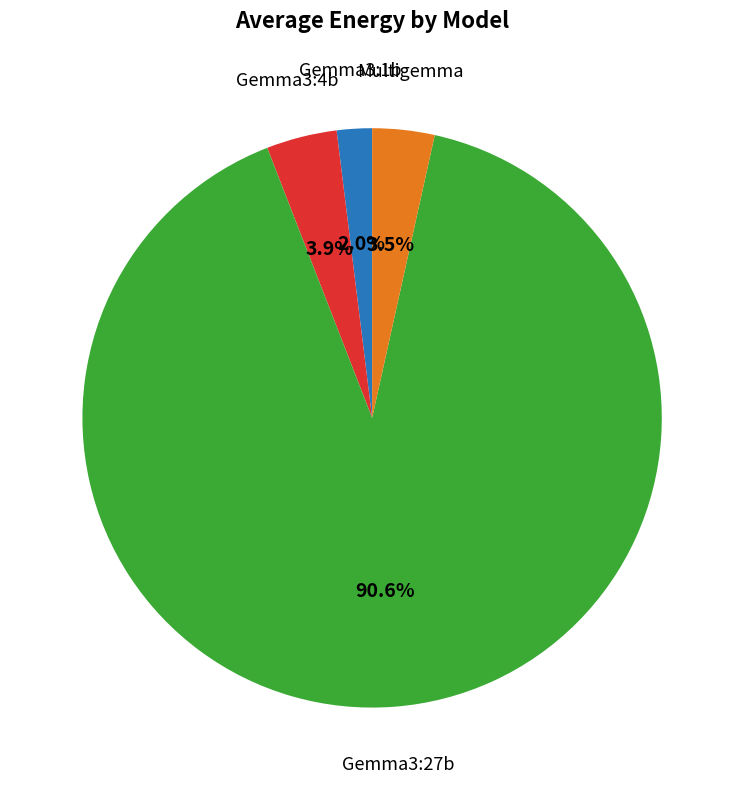

Does any single category account for the majority?

Yes